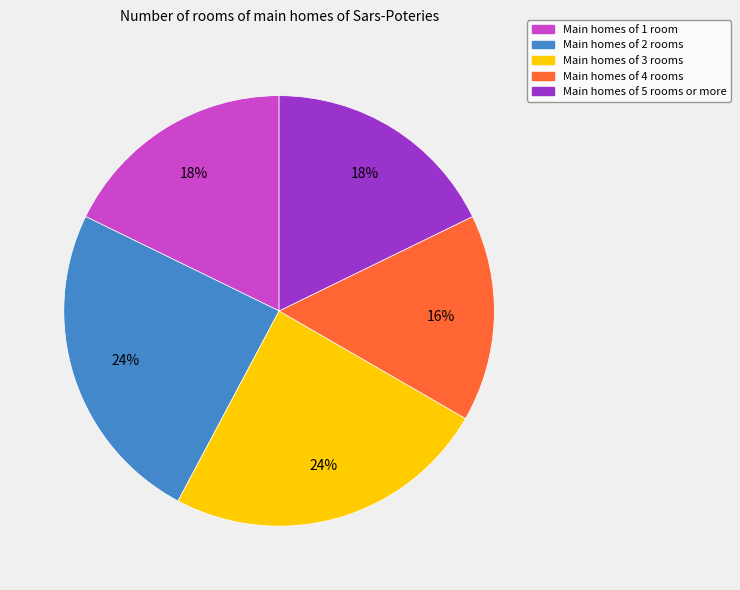

Is there any slice that represents more than half of the pie?

No